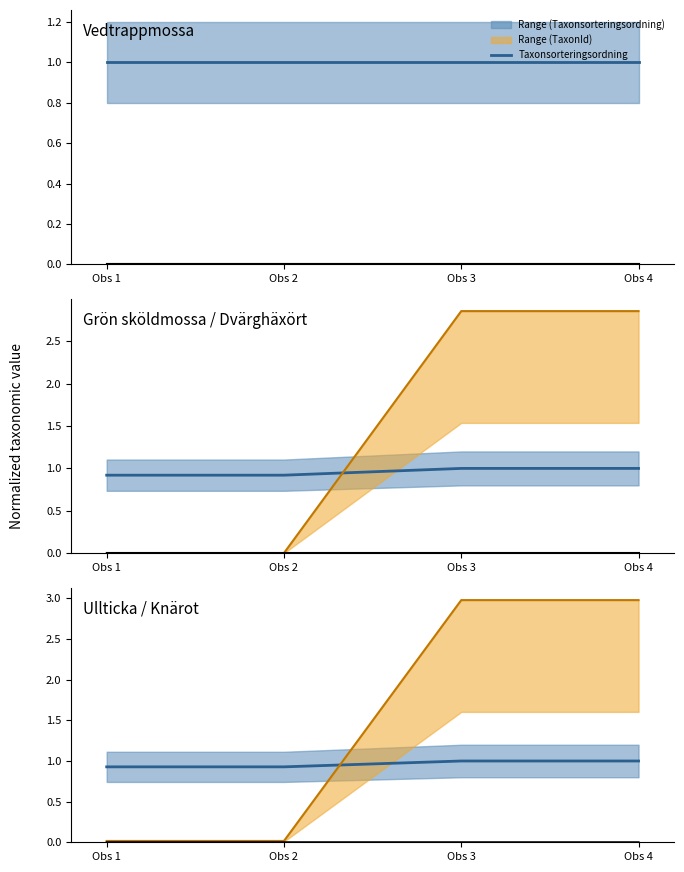

Which series has the largest range (max minus min)?

TaxonId